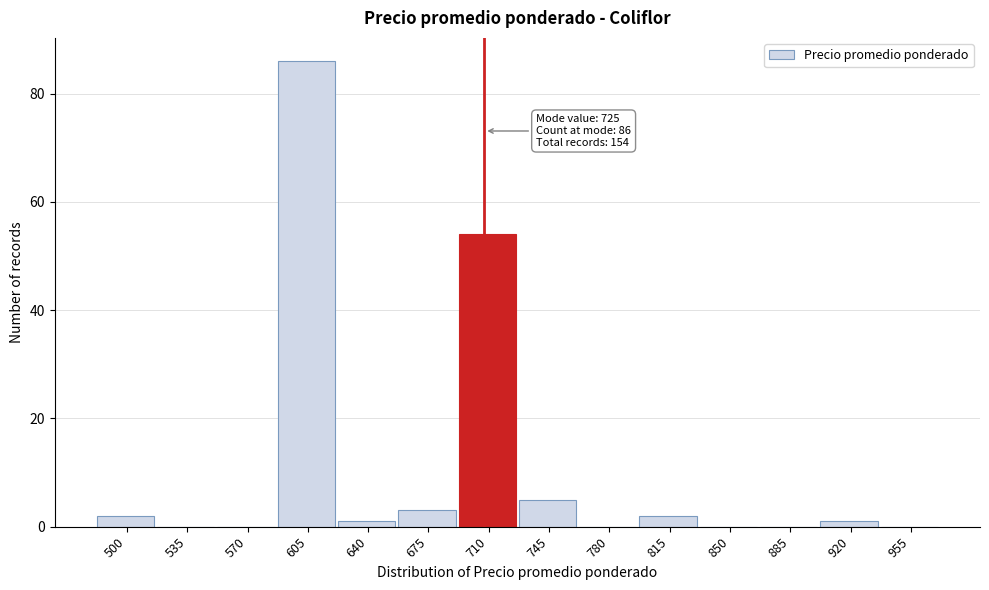

Reading right to left, list all the values displayed in this chart.

955=0	920=1	885=0	850=0	815=2	780=0	745=5	710=54	675=3	640=1	605=86	570=0	535=0	500=2